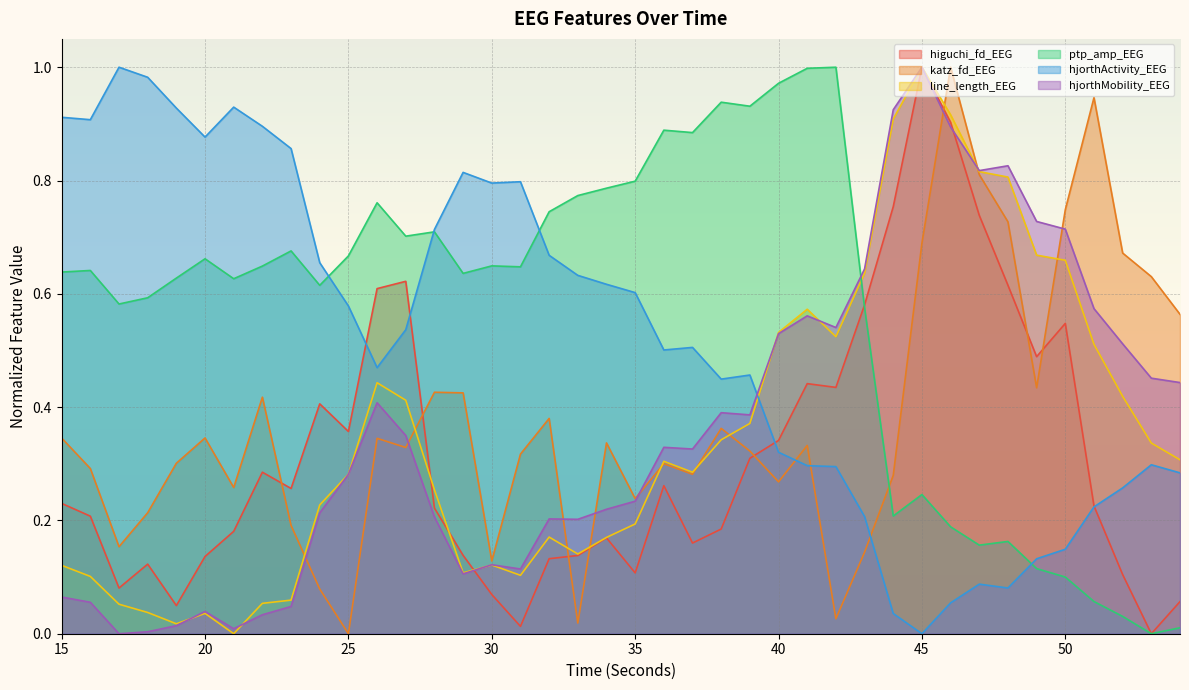

Which series ends up on top after the final intersection of katz_fd_EEG and higuchi_fd_EEG?

katz_fd_EEG